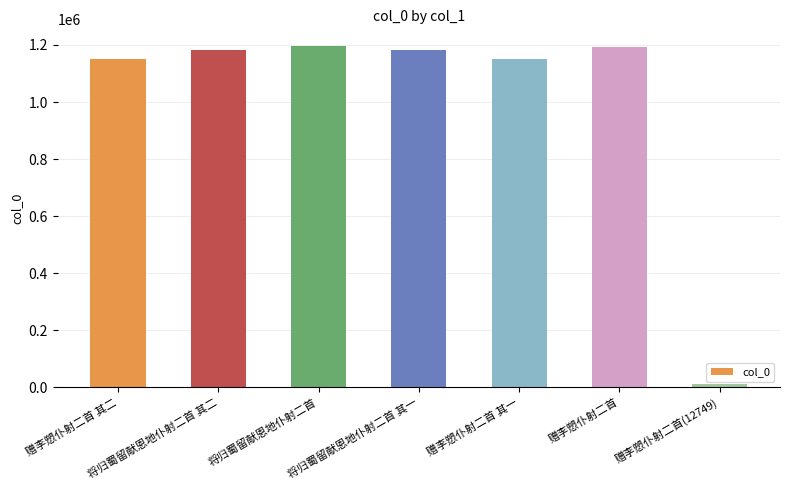

What is the sum of all values?

7067996